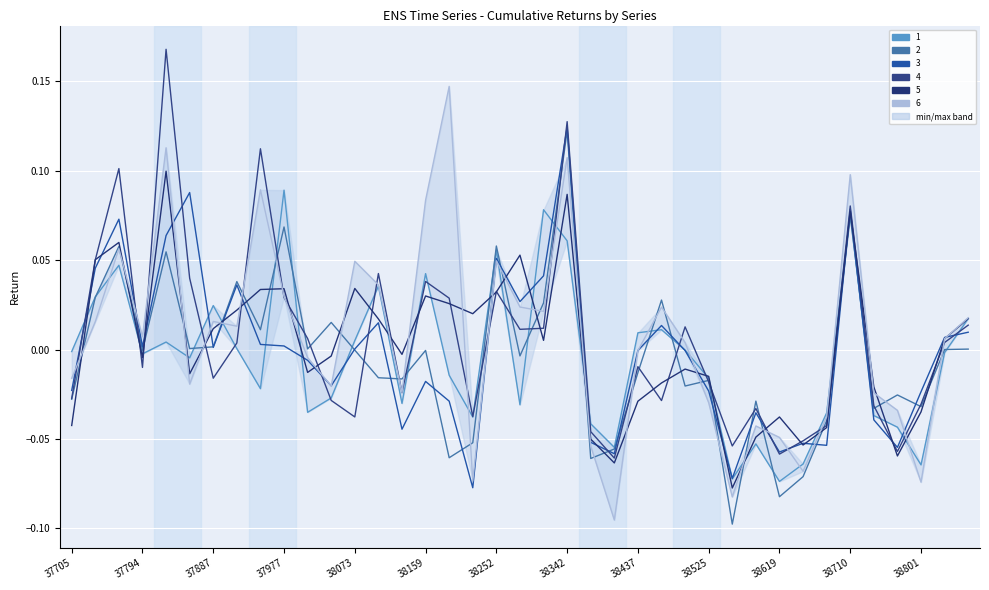

How many positive values does the 3 series have?

19